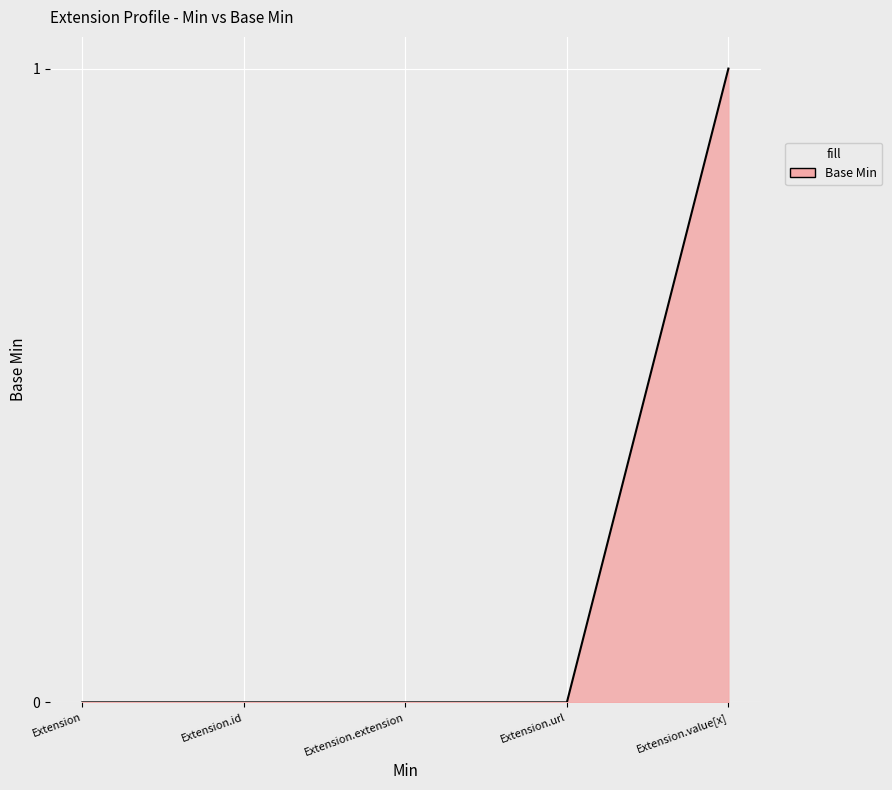

Reading left to right, what are all the values shown in this chart?

0	0	0	0	1